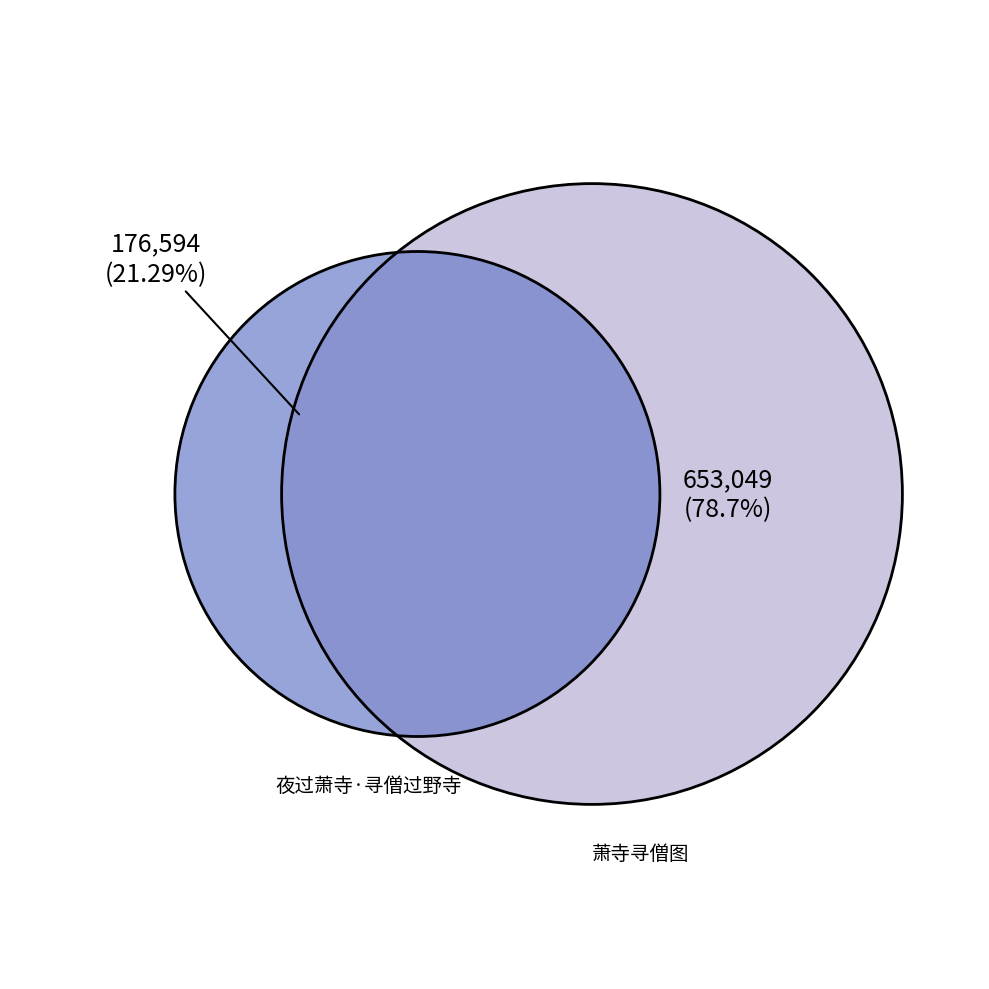

Which has a higher value, 萧寺寻僧图 or 夜过萧寺·寻僧过野寺?

萧寺寻僧图